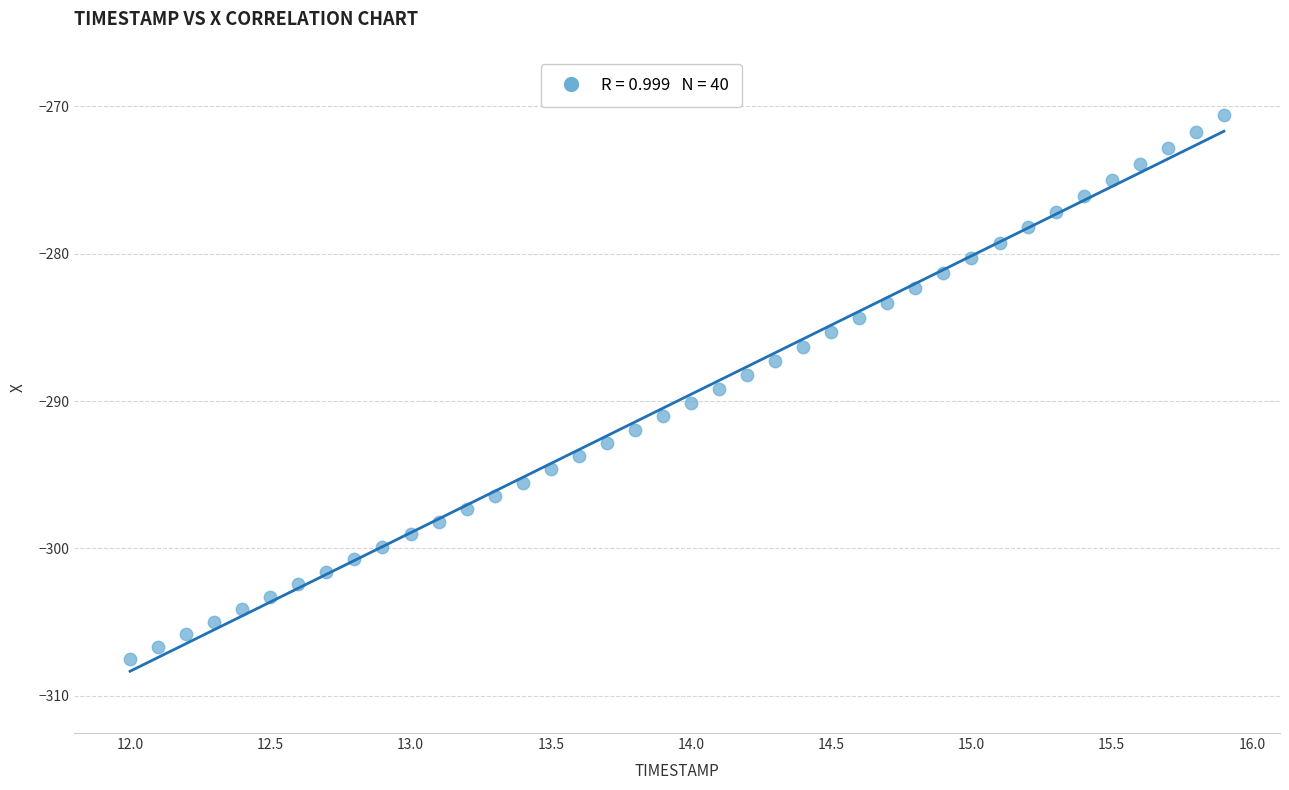

What is the range of Y values (max minus min)?

36.9